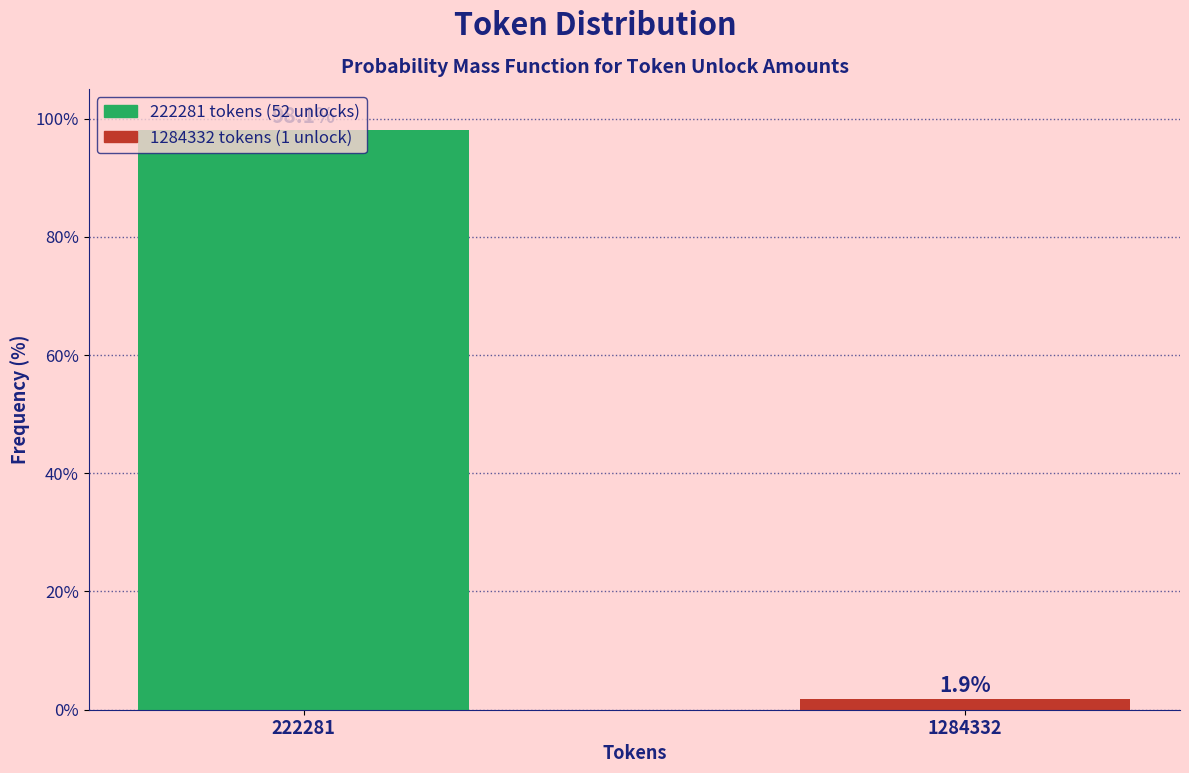

List the labels in order of value, largest first.

222281, 1284332